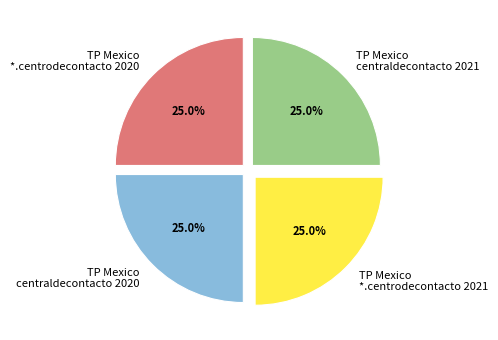

What percentage do TP Mexico *.centrodecontacto 2021 and TP Mexico *.centrodecontacto 2020 together represent?

50.0%